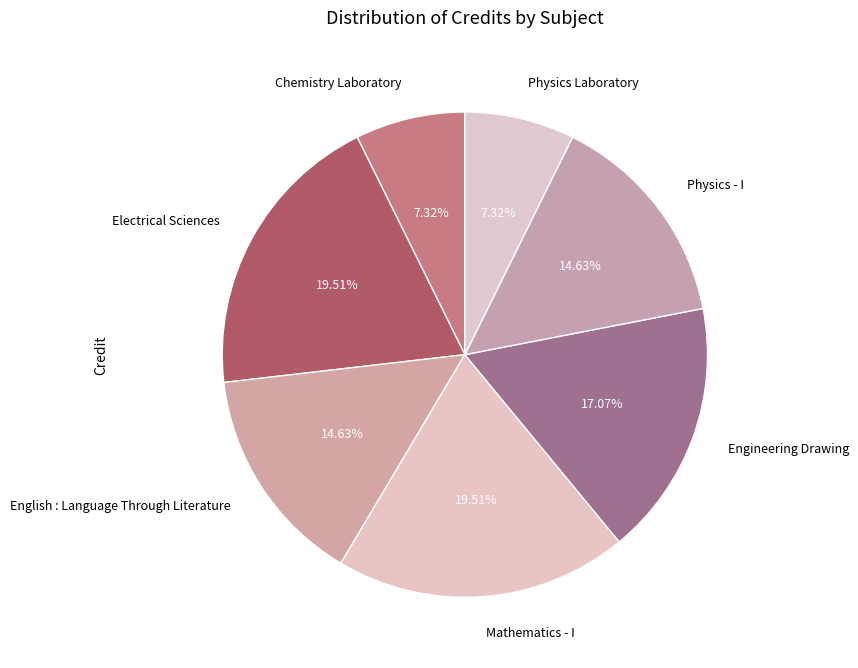

To the nearest percent, what is the average slice percentage?

14%